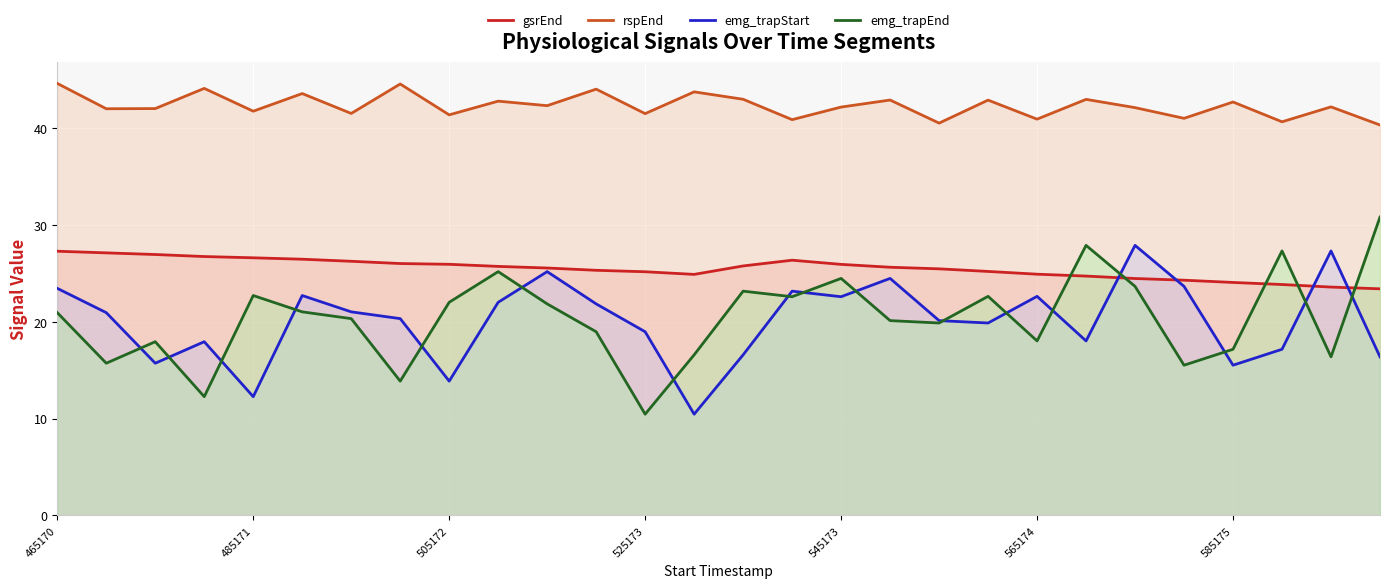

What are all the series names shown in the legend?

gsrEnd, rspEnd, emg_trapStart, emg_trapEnd